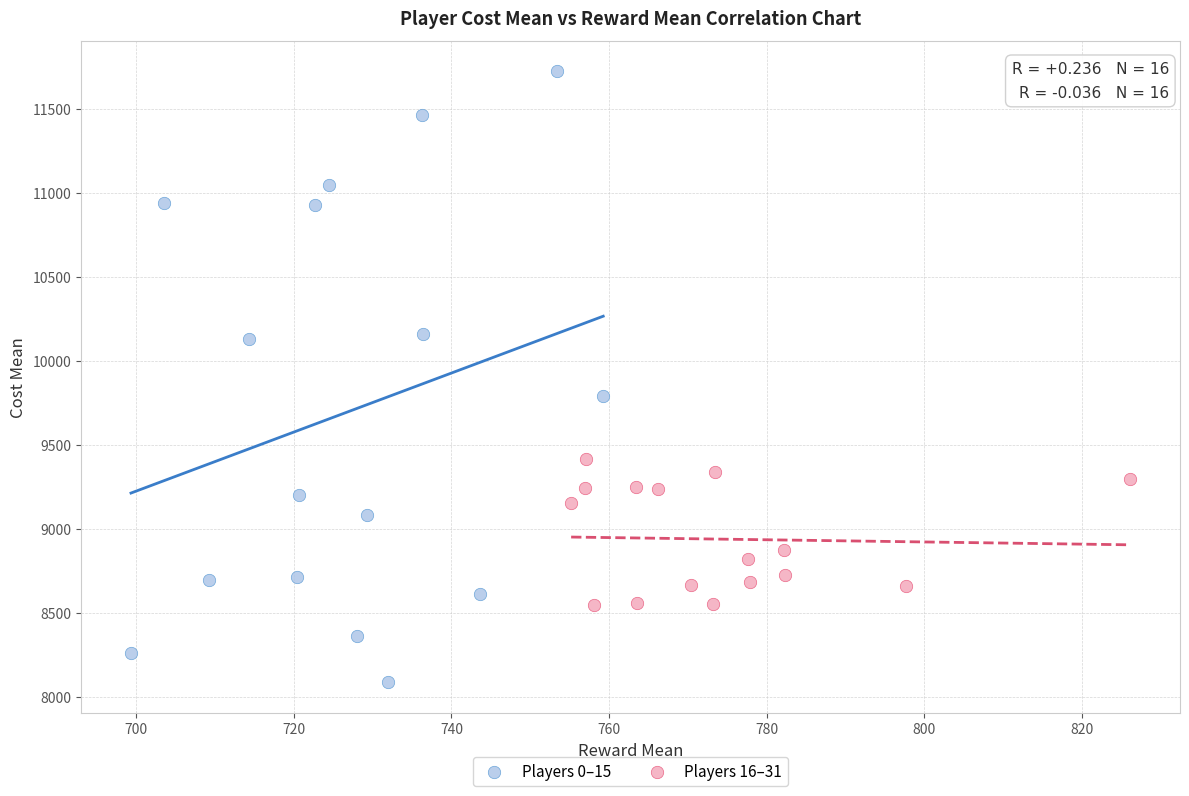

Which series has the largest Y range (max minus min)?

Players 0–15